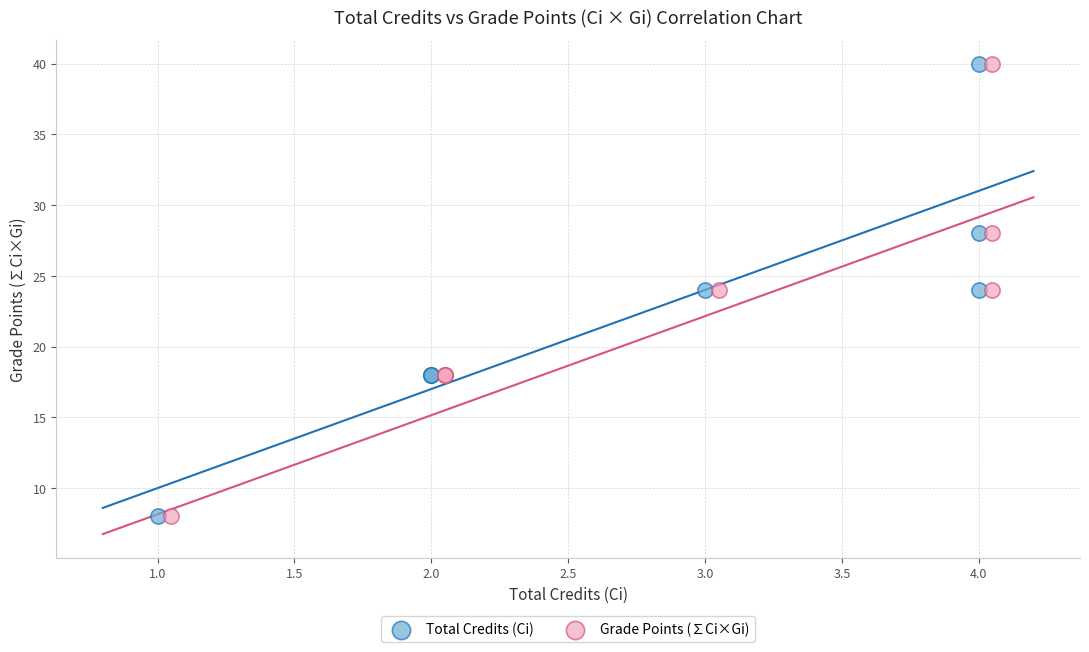

What are all the series names shown in the legend?

Total Credits (Ci), Grade Points (∑Ci×Gi)